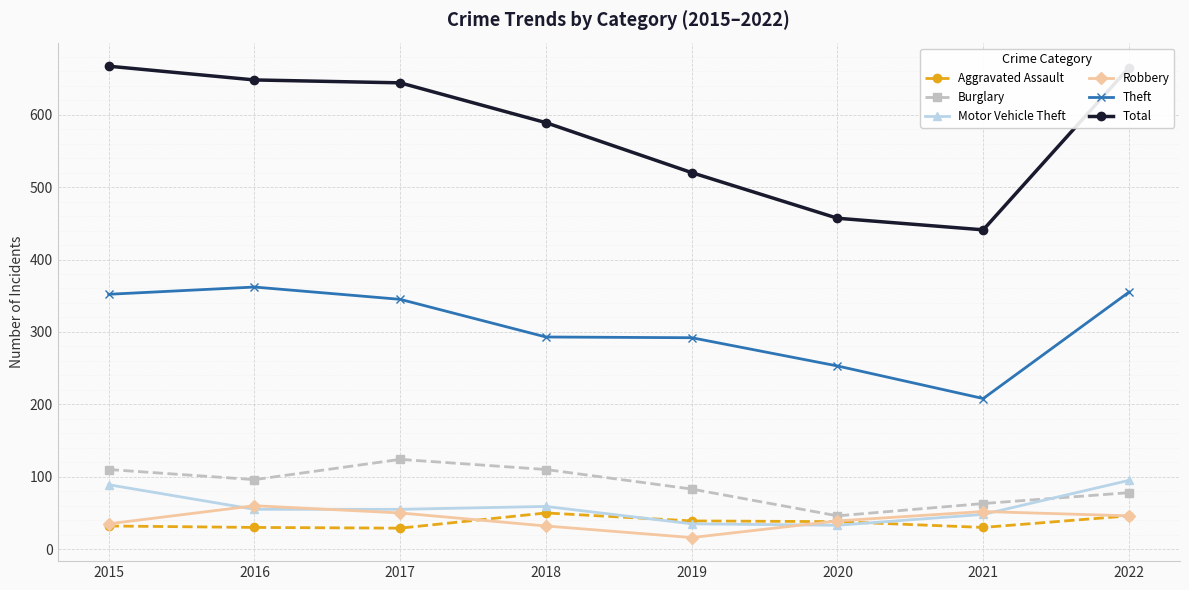

True or false: Motor Vehicle Theft and Total intersect in this chart.

False